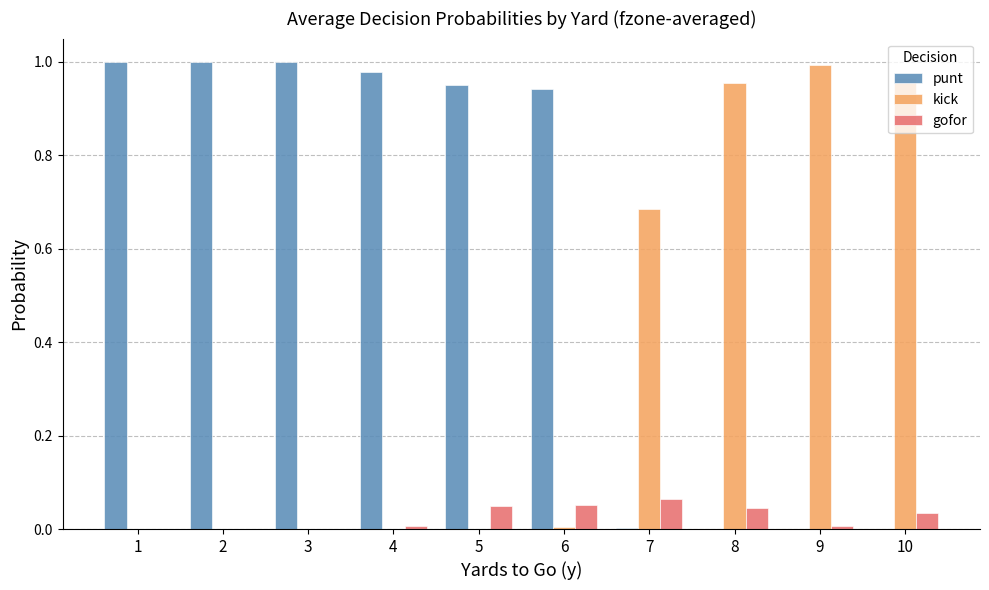

What is the sum of all punt values?

5.9